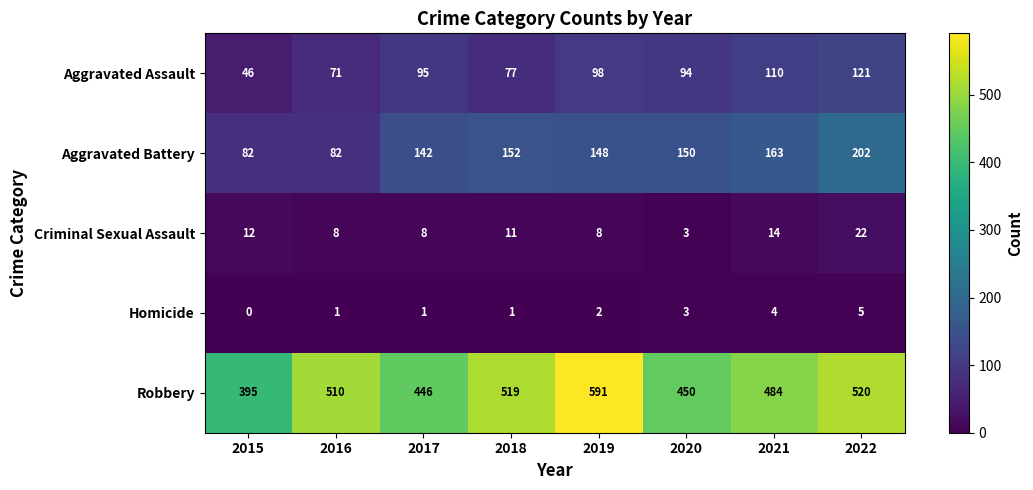

Which series has the widest spread of values?

Robbery